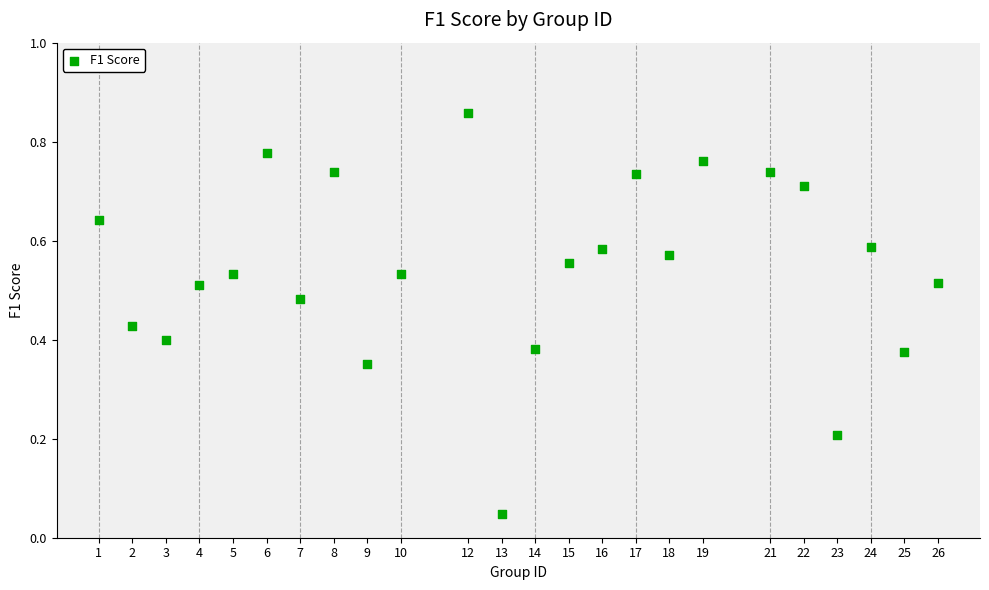

What is the range of X values (max minus min)?

25.0